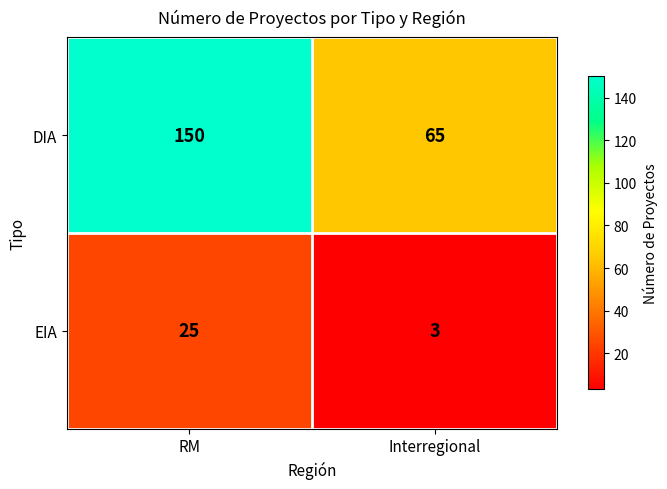

What is the average value of the DIA series?

108